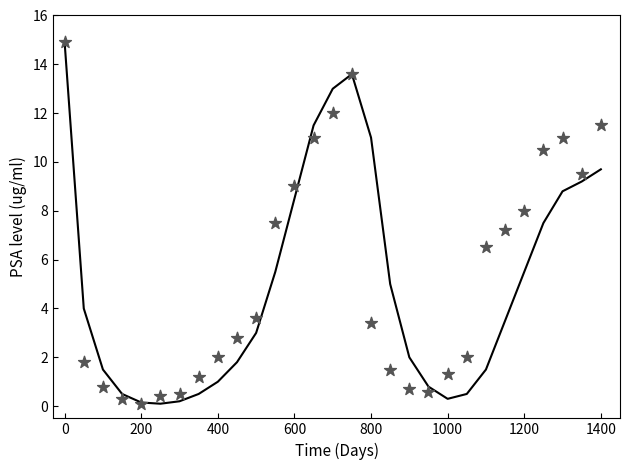

Which series has the largest total across all categories?

mark